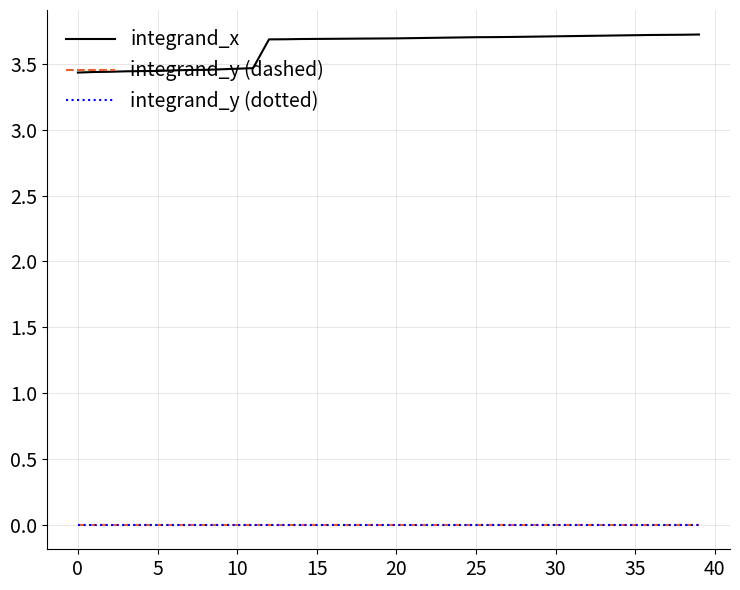

Which series has the widest spread of values?

integrand_x